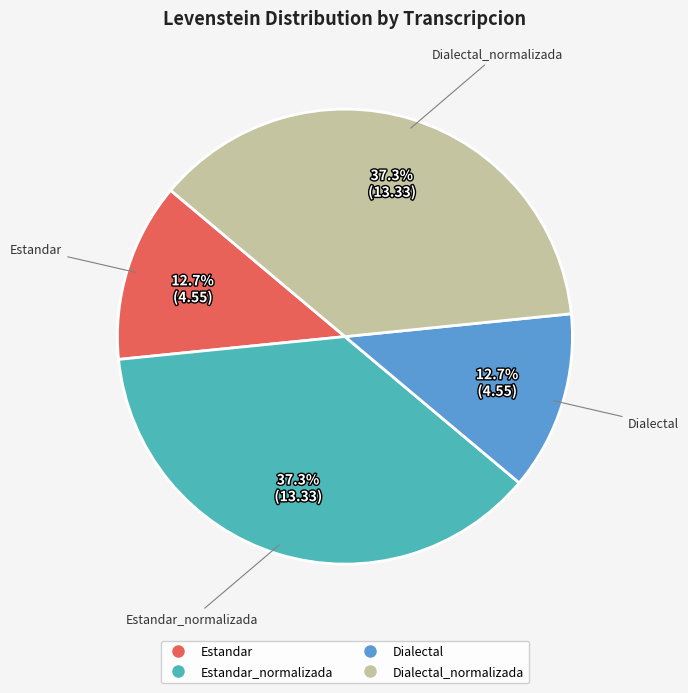

Does any single category account for the majority?

No